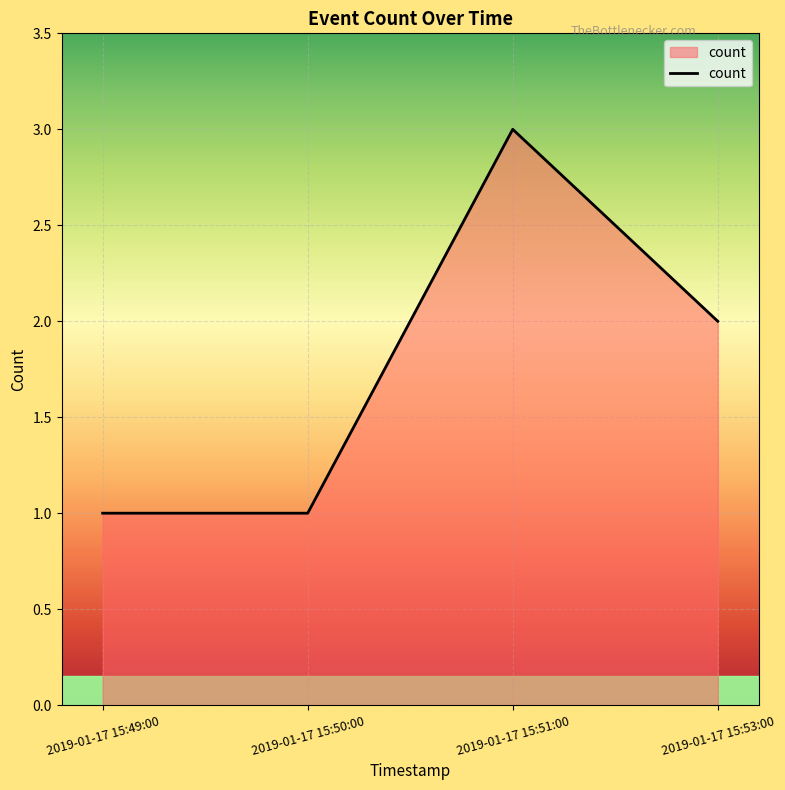

At which label does the data first exceed 2?

2019-01-17 15:51:00